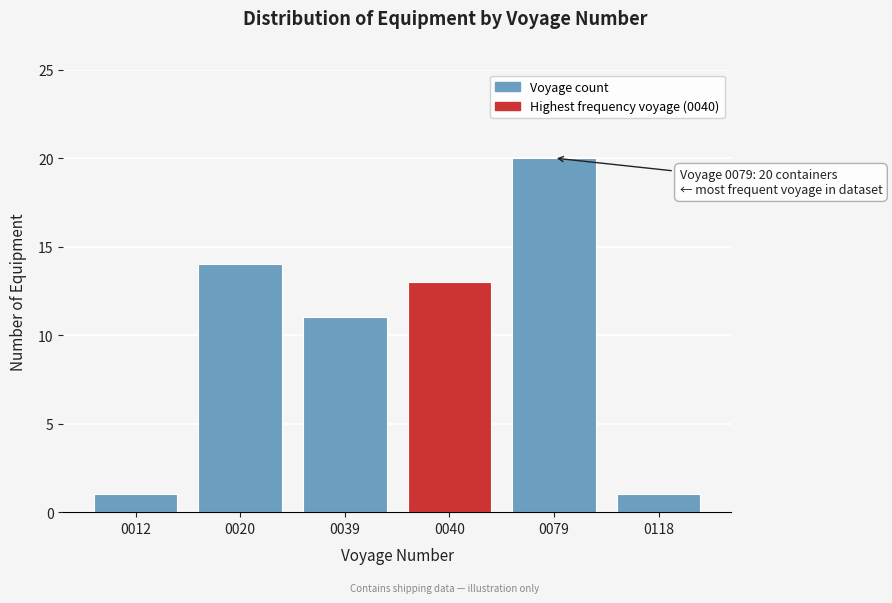

Reading left to right, extract all data points from this chart.

0012=1	0020=14	0039=11	0040=13	0079=20	0118=1